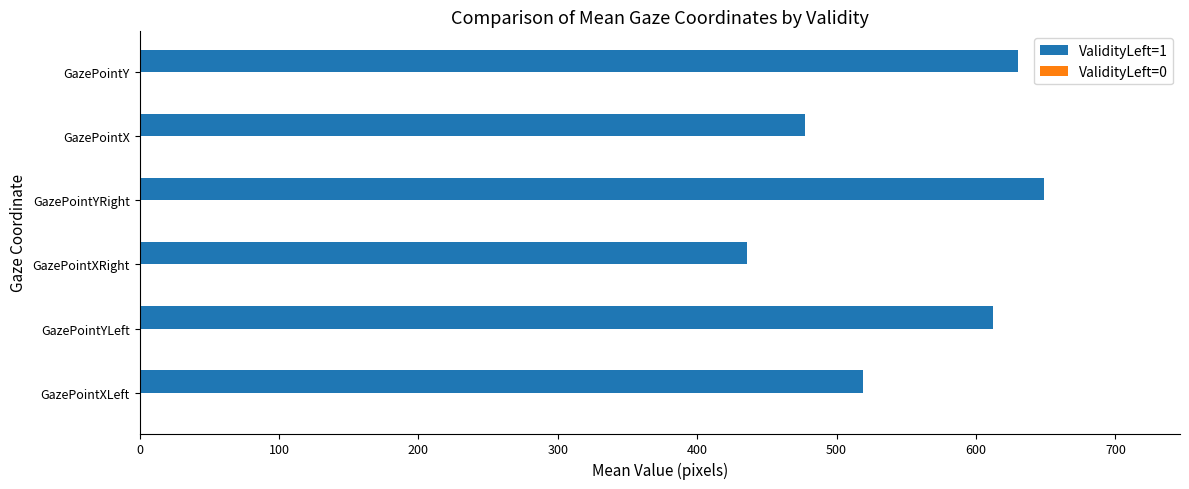

List the labels in order of value, largest first.

GazePointYRight, GazePointY, GazePointYLeft, GazePointXLeft, GazePointX, GazePointXRight